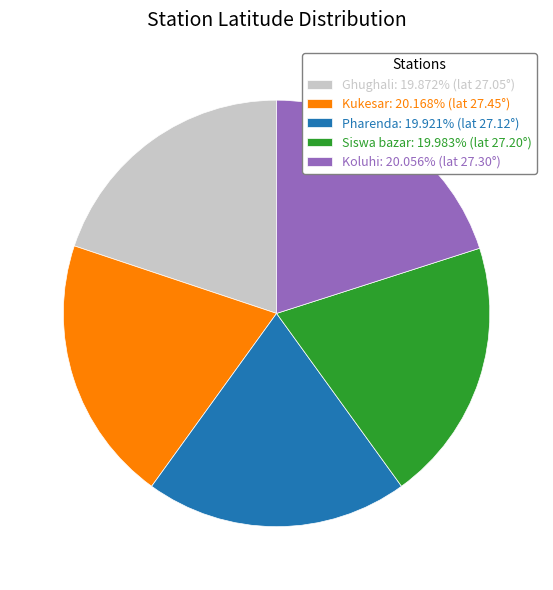

Is the sum of Ghughali: 19.872% (lat 27.05°) and Kukesar: 20.168% (lat 27.45°) greater than half?

No